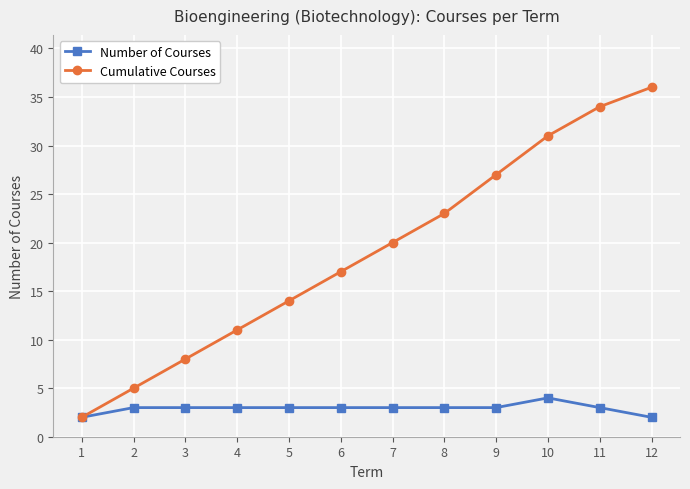

What value does the Number of Courses series have at 2?

3